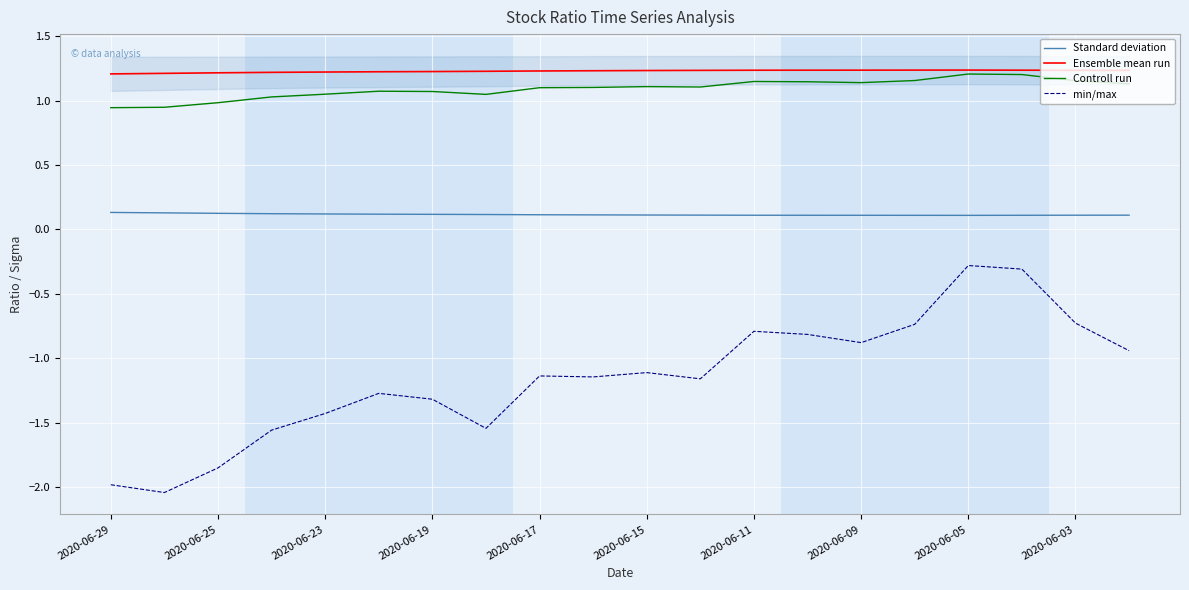

The value of min/max at 2020-06-15 is -1.8. True or false?

False